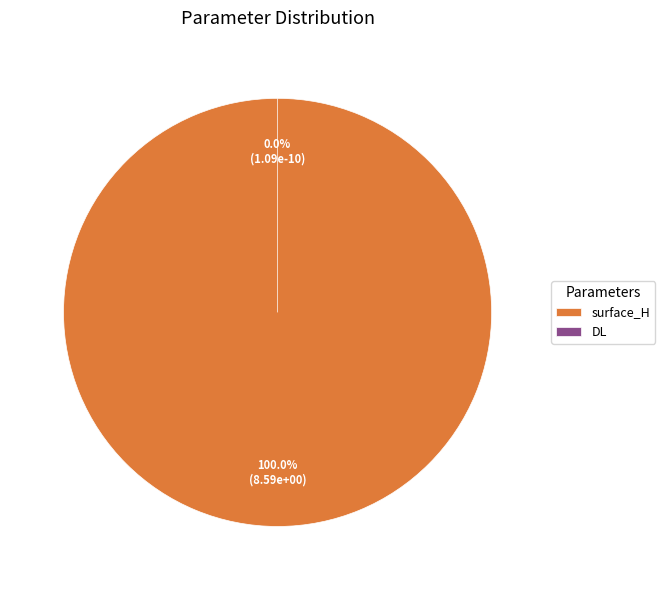

Is it true that surface_H is 89% of the pie?

False